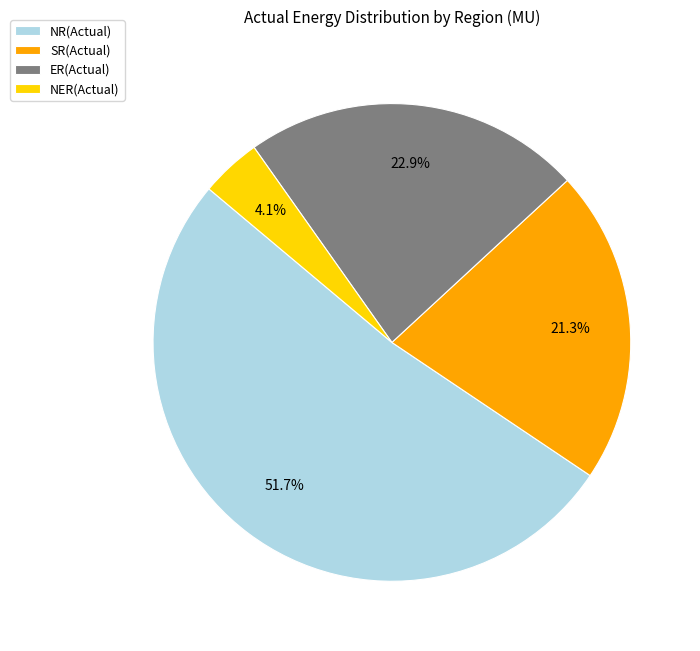

To the nearest percent, what percentage of the pie is NR(Actual)?

52%